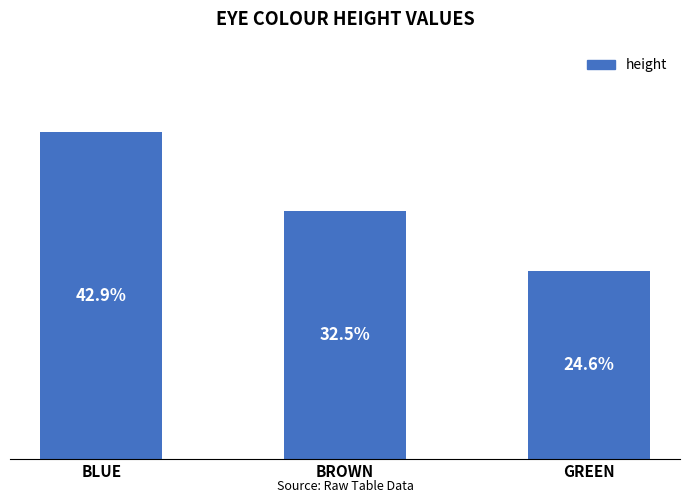

Does the chart contain any negative values?

No